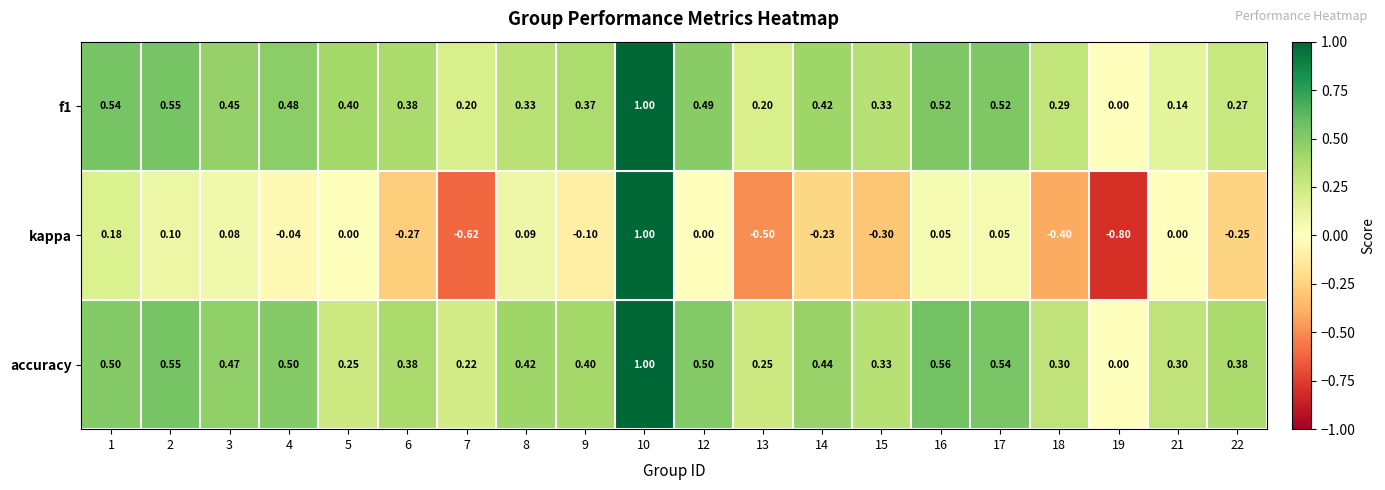

Count the number of data series in this chart.

3